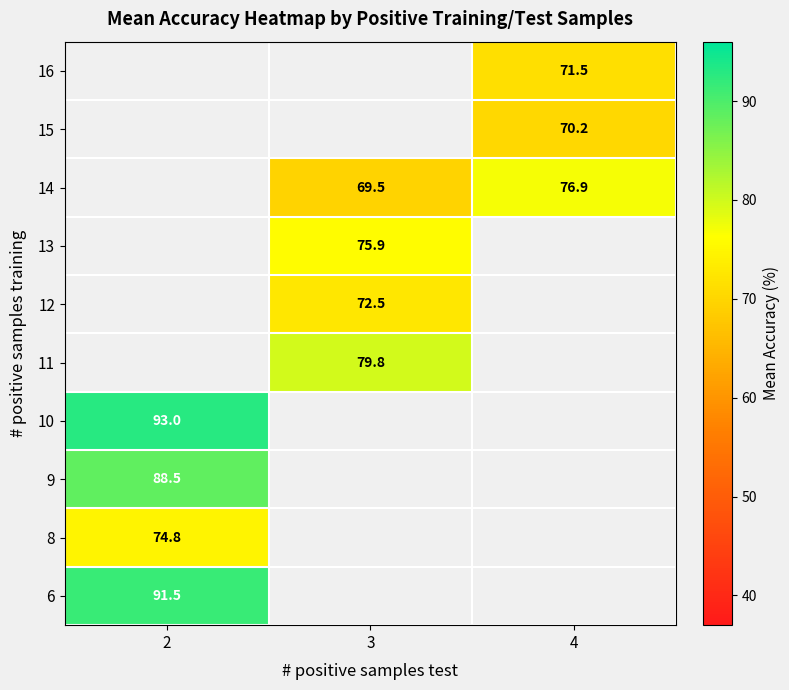

The value of 6 at 2 is 49.7. True or false?

False